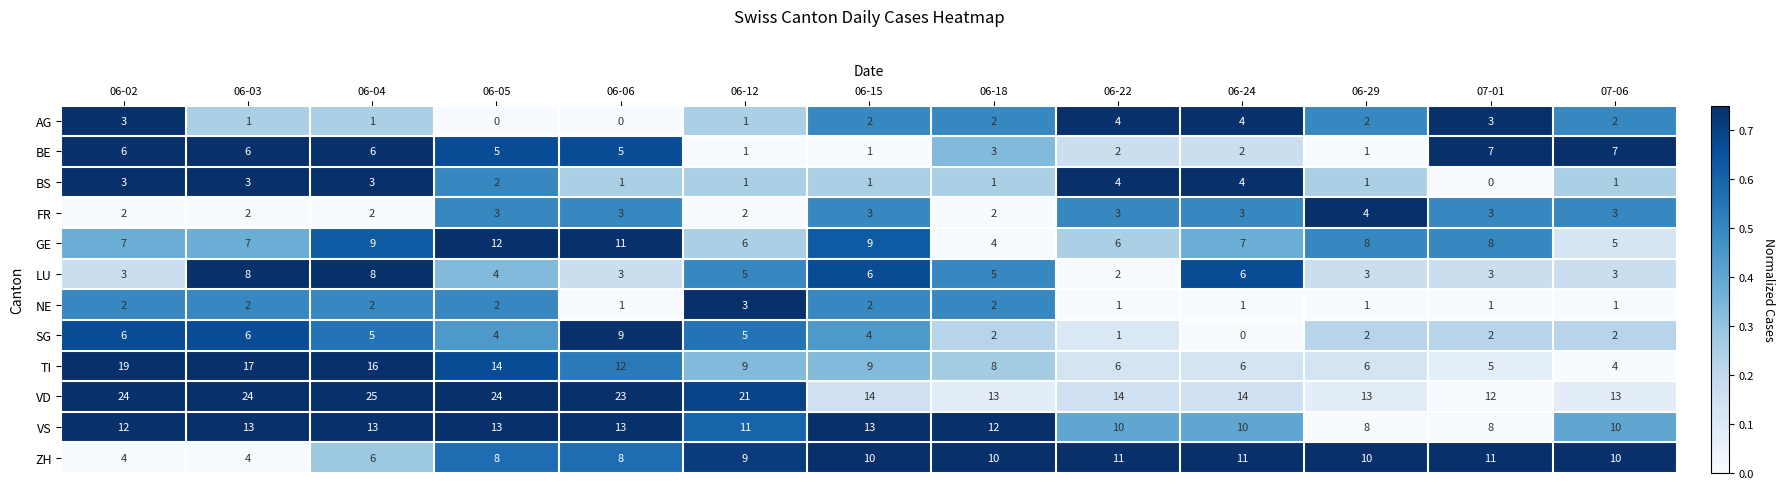

The value of BS at 06-22 is 4. True or false?

True